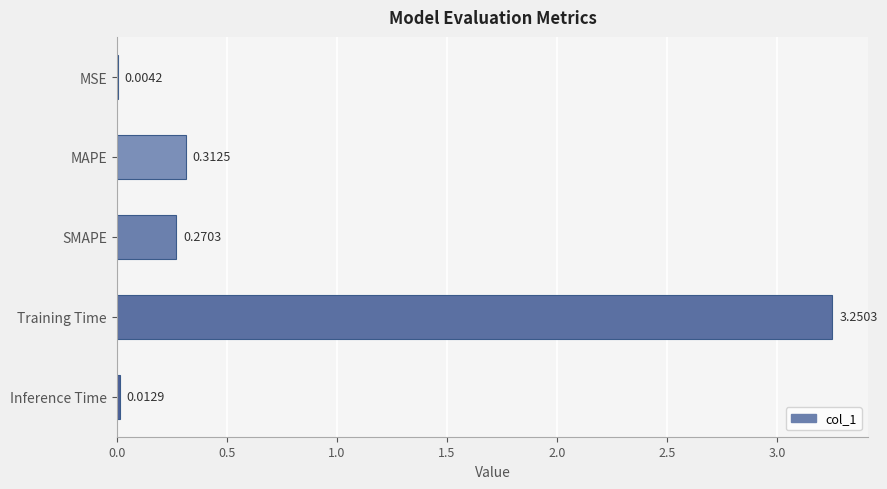

What is the sum of all values?

3.9